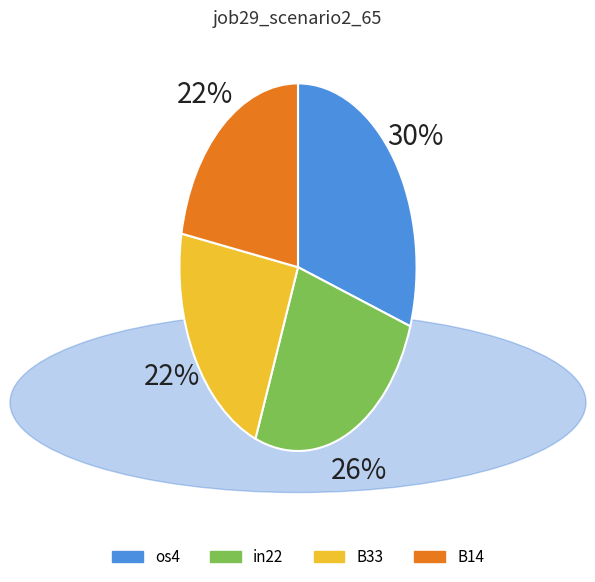

To the nearest percent, what is the difference between the largest and smallest slice percentages?

8%